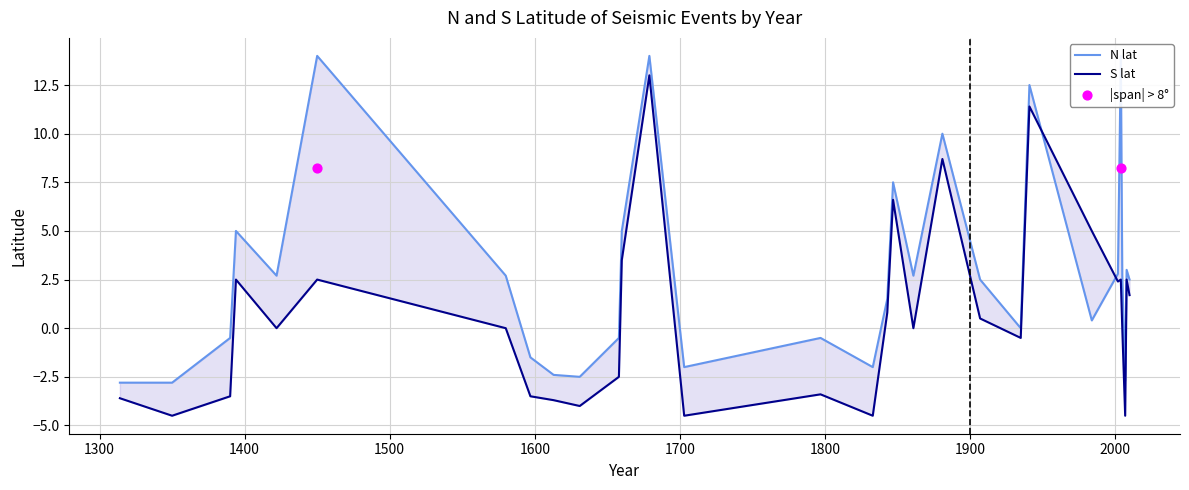

Is the value of N lat at 1703 greater than the value of S lat at 1597?

Yes